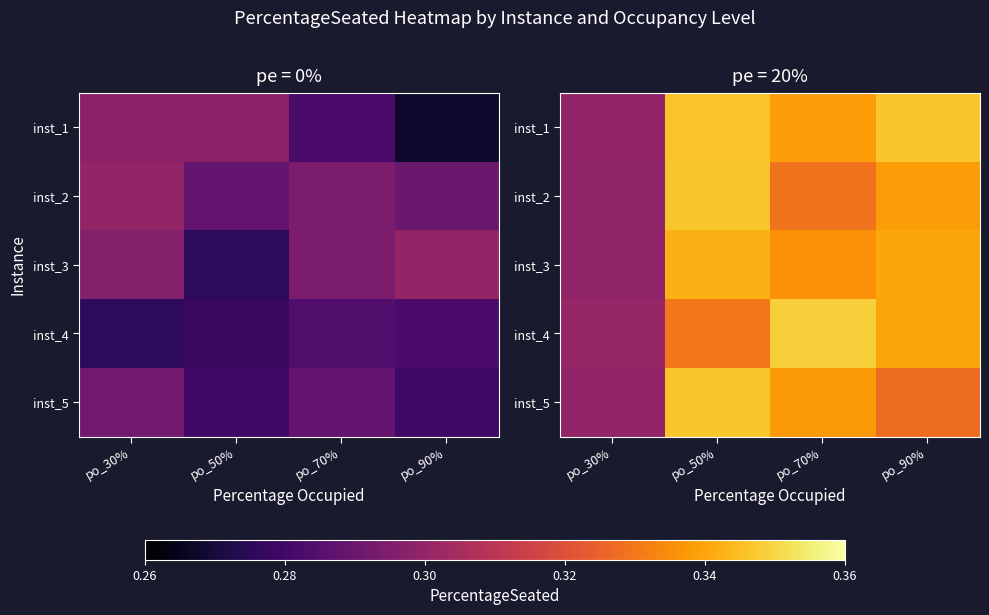

Is it true that inst_3 equals 0.3 at po_50%?

True